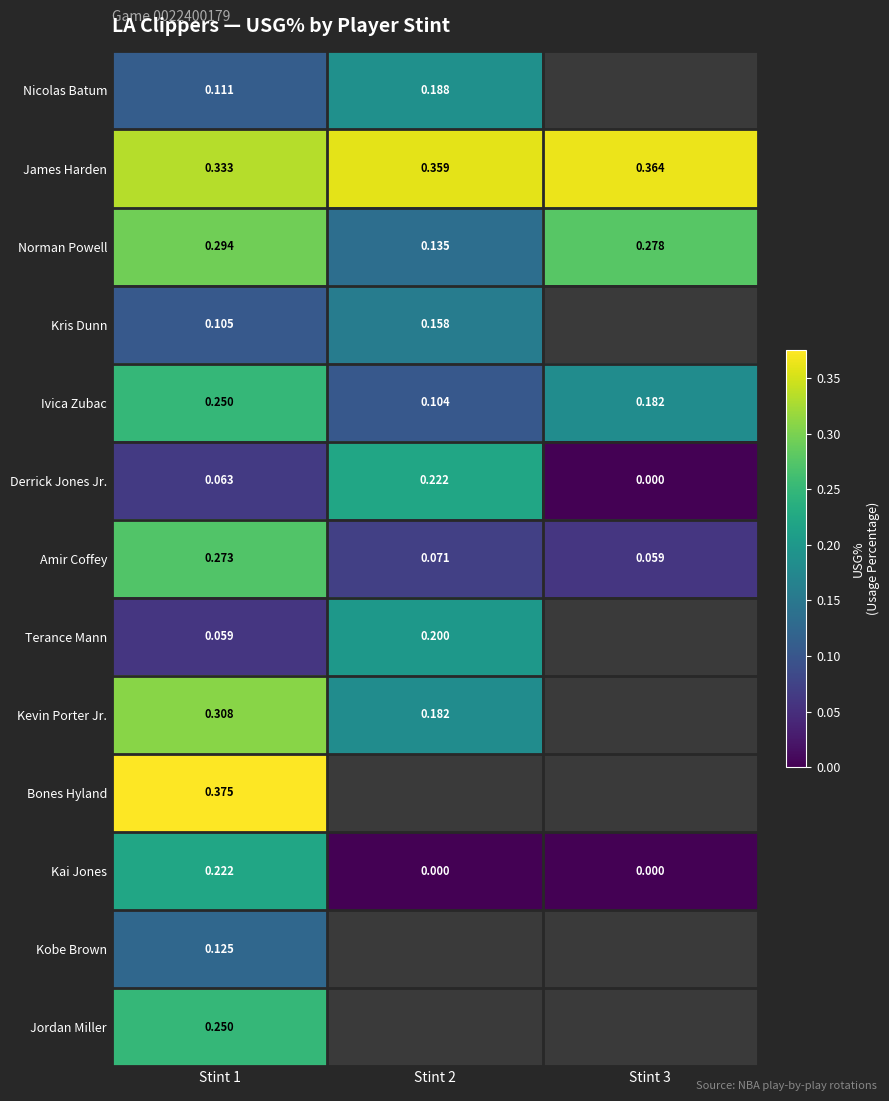

Is the value of Norman Powell at Stint 2 greater than the value of Terance Mann at Stint 2?

No